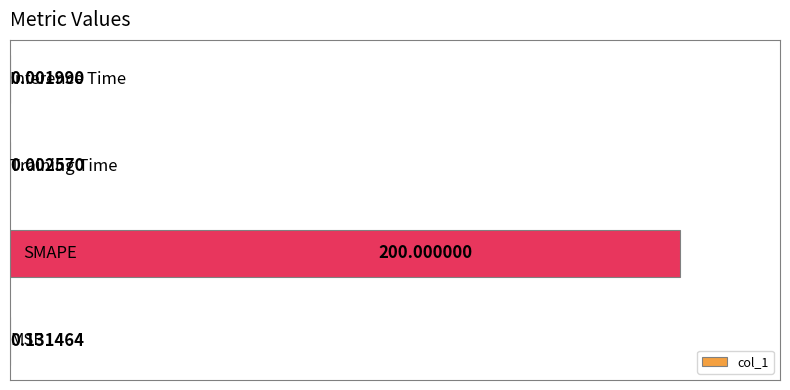

What is the sum of all values?

200.1